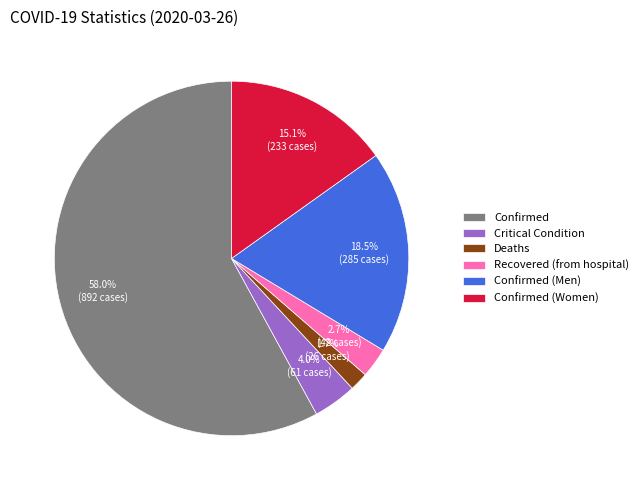

Which has a higher value, Confirmed or Confirmed (Women)?

Confirmed